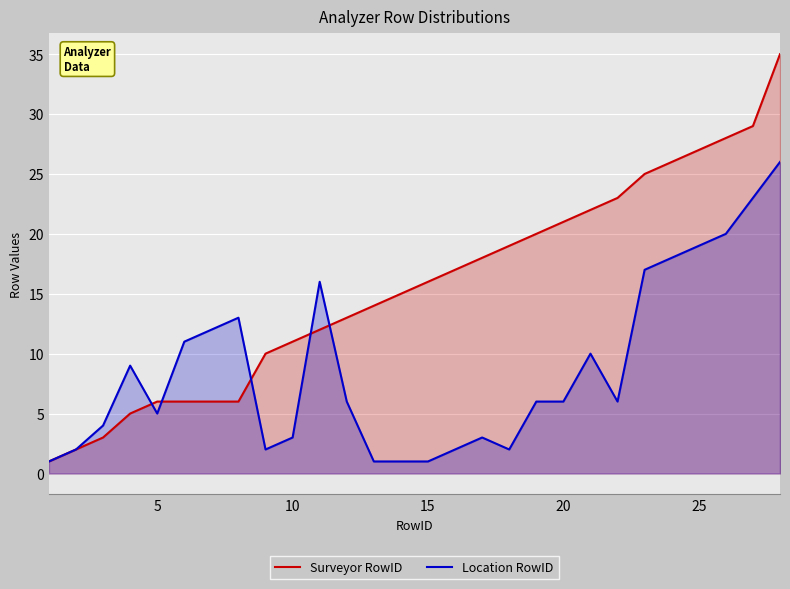

How many categories are shown in the chart?

28